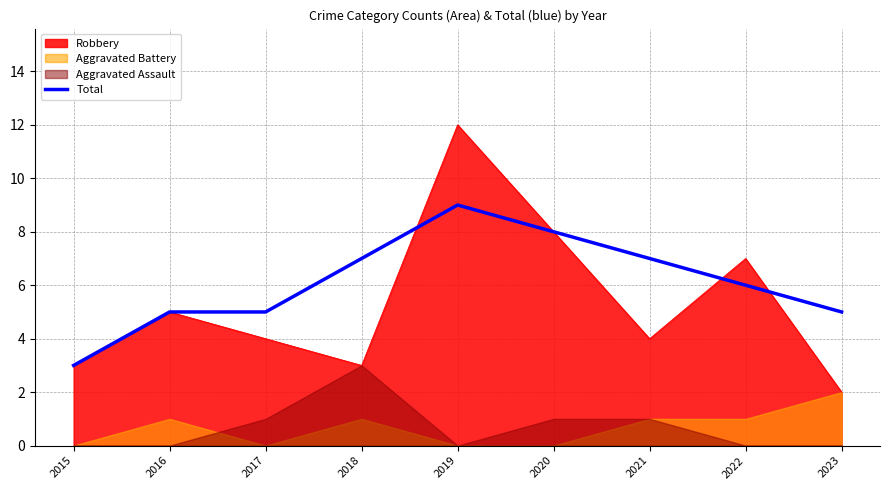

List the labels in order of value, largest first.

2019, 2020, 2018, 2021, 2022, 2016, 2017, 2023, 2015